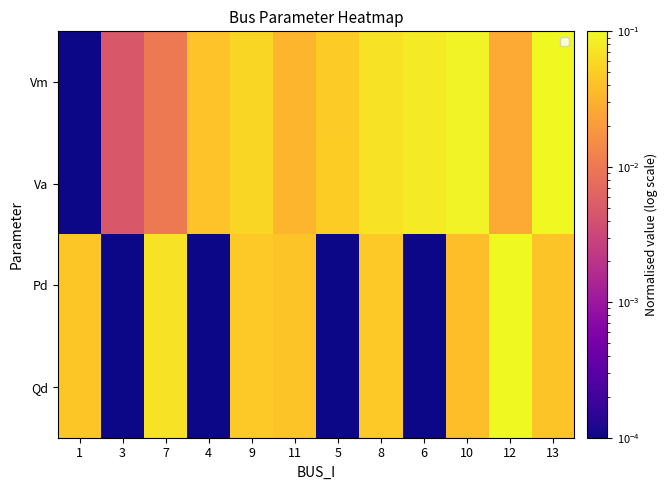

What is the sum of the Vm values at 8 and 12?

0.1